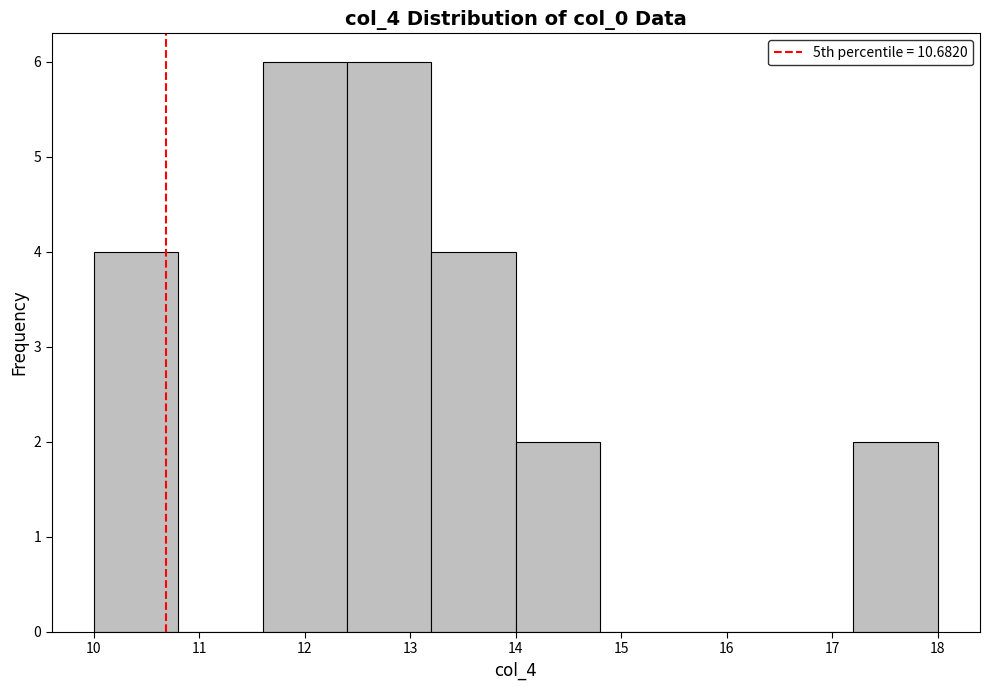

What is the height of the bar covering 14.0 to 14.8 on the x-axis? The values are not printed on the chart, so give them approximately, as read against the axis.

2